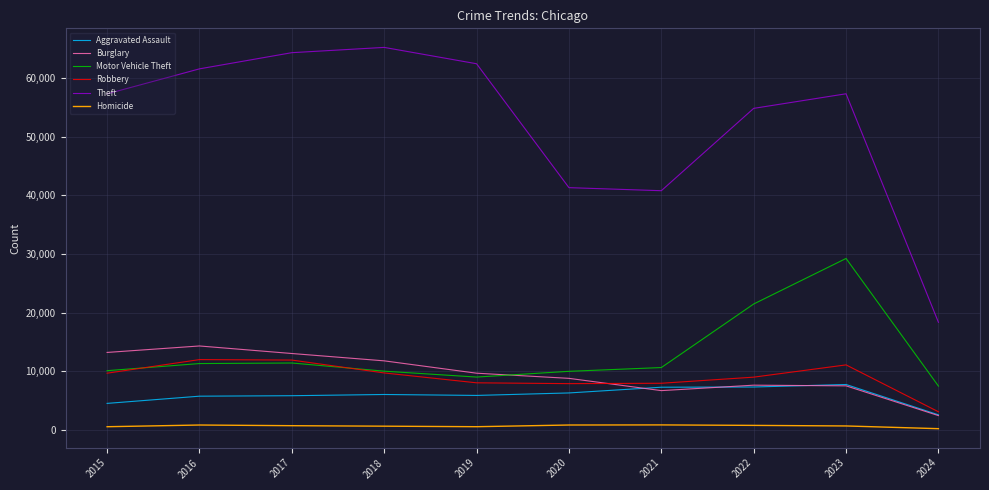

What is the maximum value shown in the chart?

65288